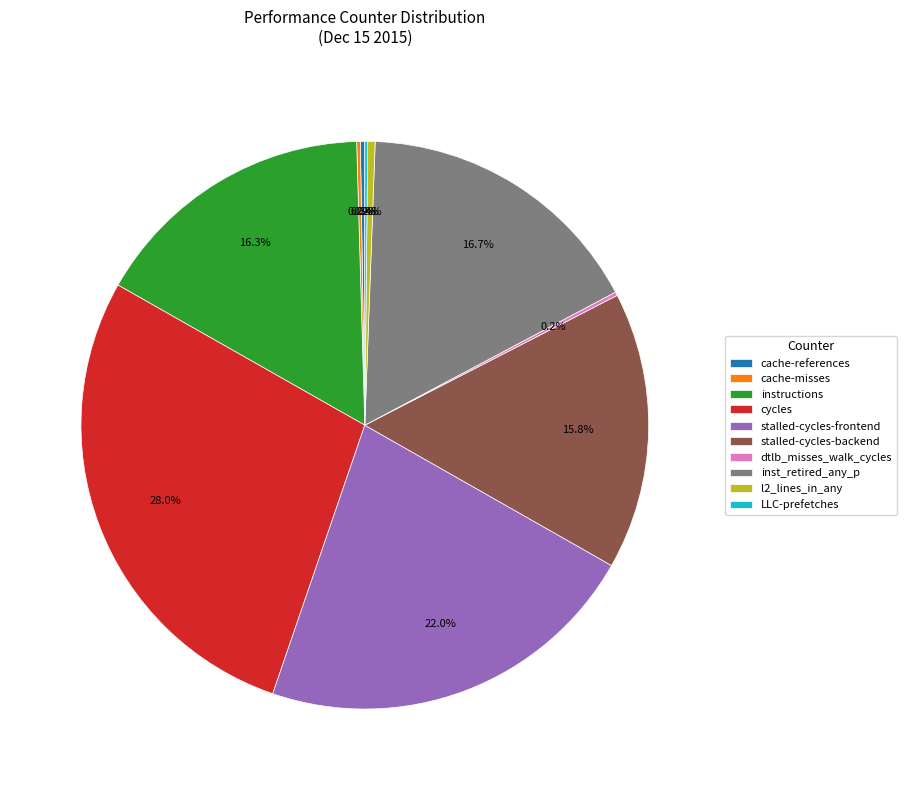

Approximately how many times larger is the value at inst_retired_any_p compared to instructions?

1.0